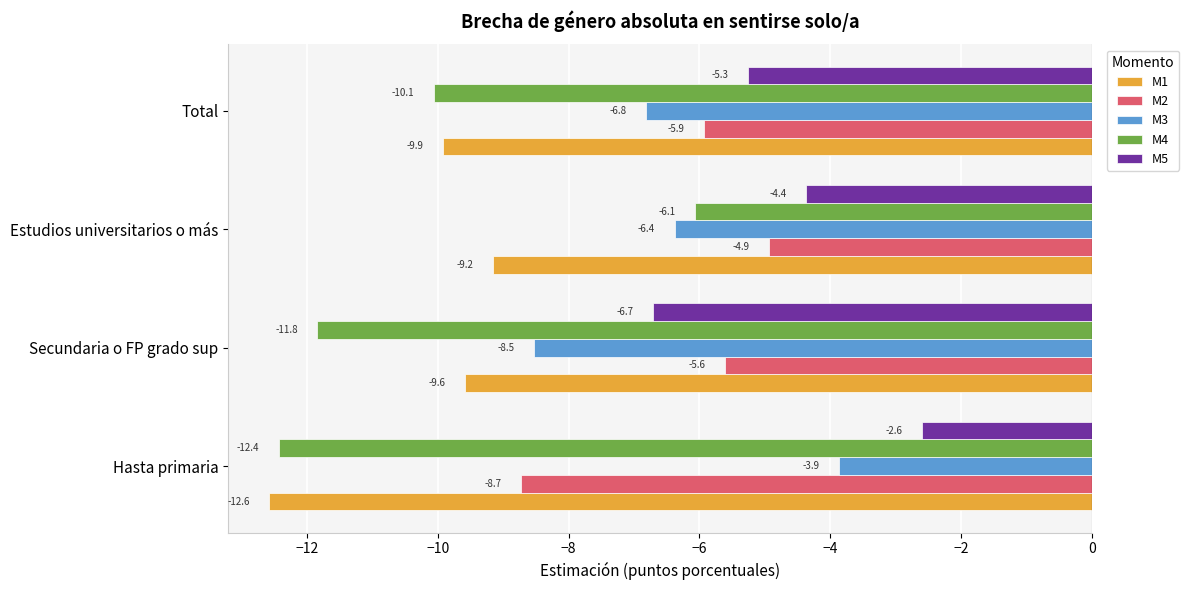

What is the difference between the highest and lowest values at Secundaria o FP grado sup?

6.2